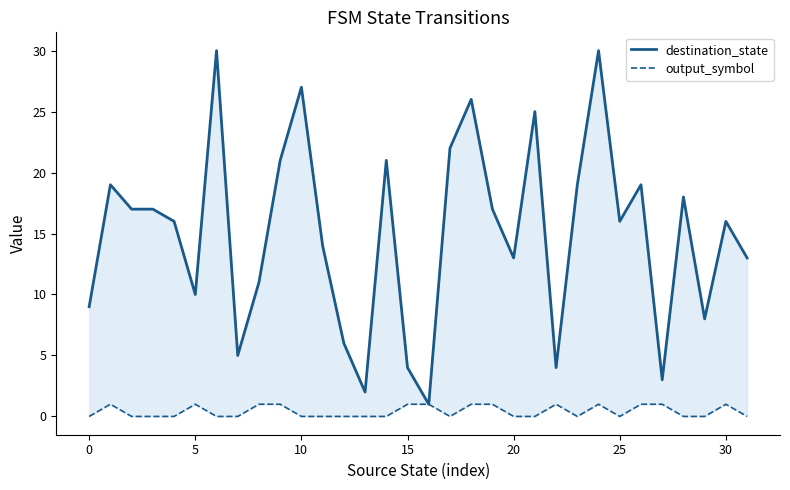

What is the sum of all destination_state values?

479